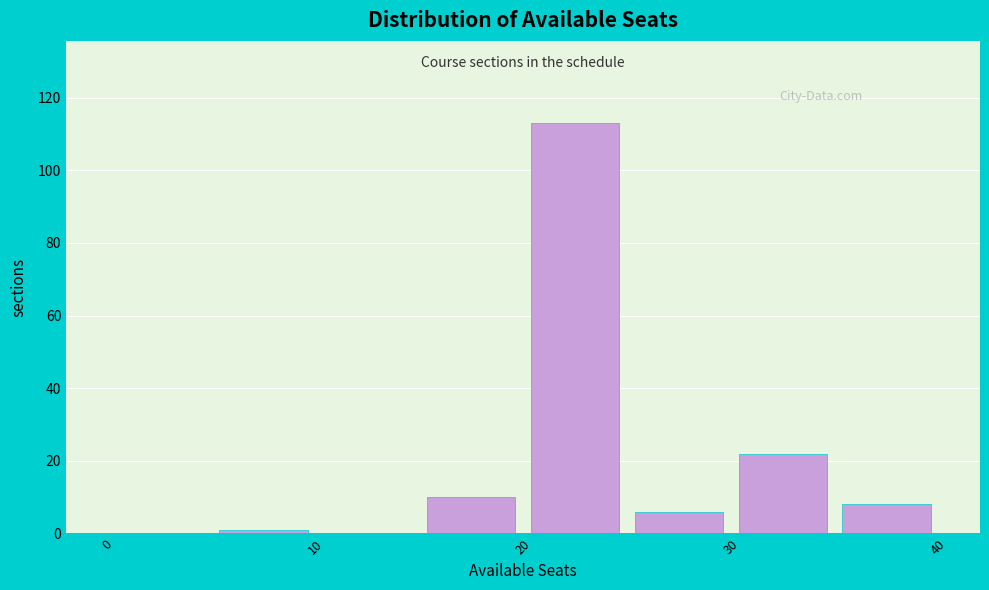

What is the height of the bar covering 20 to 25 on the x-axis? The values are not printed on the chart, so give them approximately, as read against the axis.

114